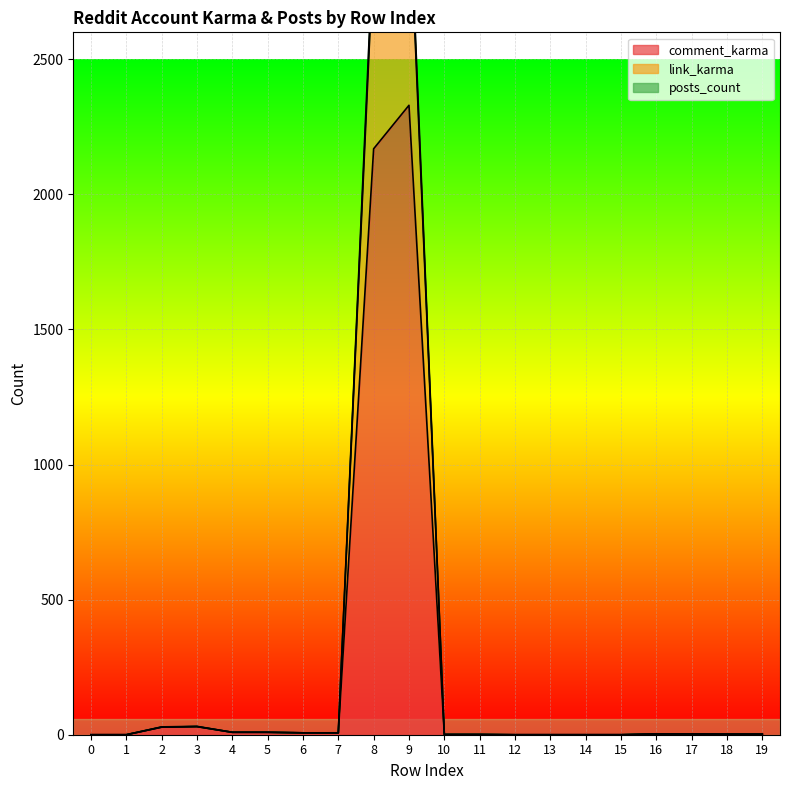

List the labels in order of posts_count value, largest first.

9, 8, 3, 2, 4, 5, 6, 7, 16, 17, 18, 19, 10, 11, 0, 1, 12, 13, 14, 15